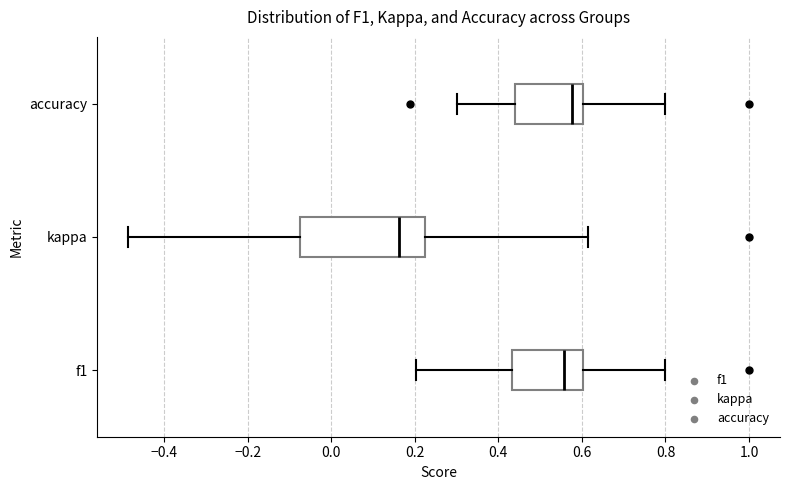

Comparing the boxes themselves (not the whiskers), which one is the widest?

kappa